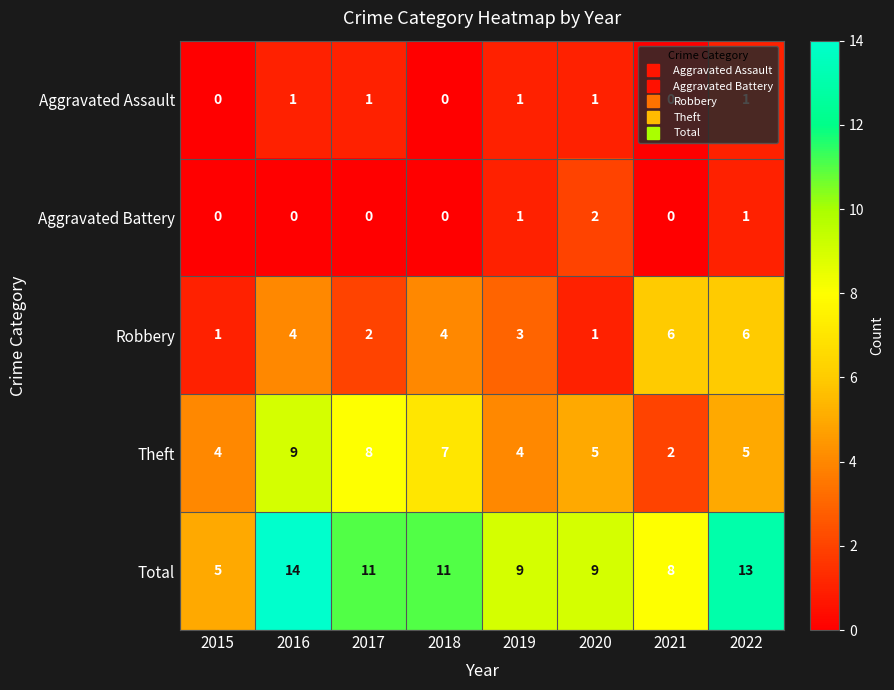

What is the average value of the Total series?

10